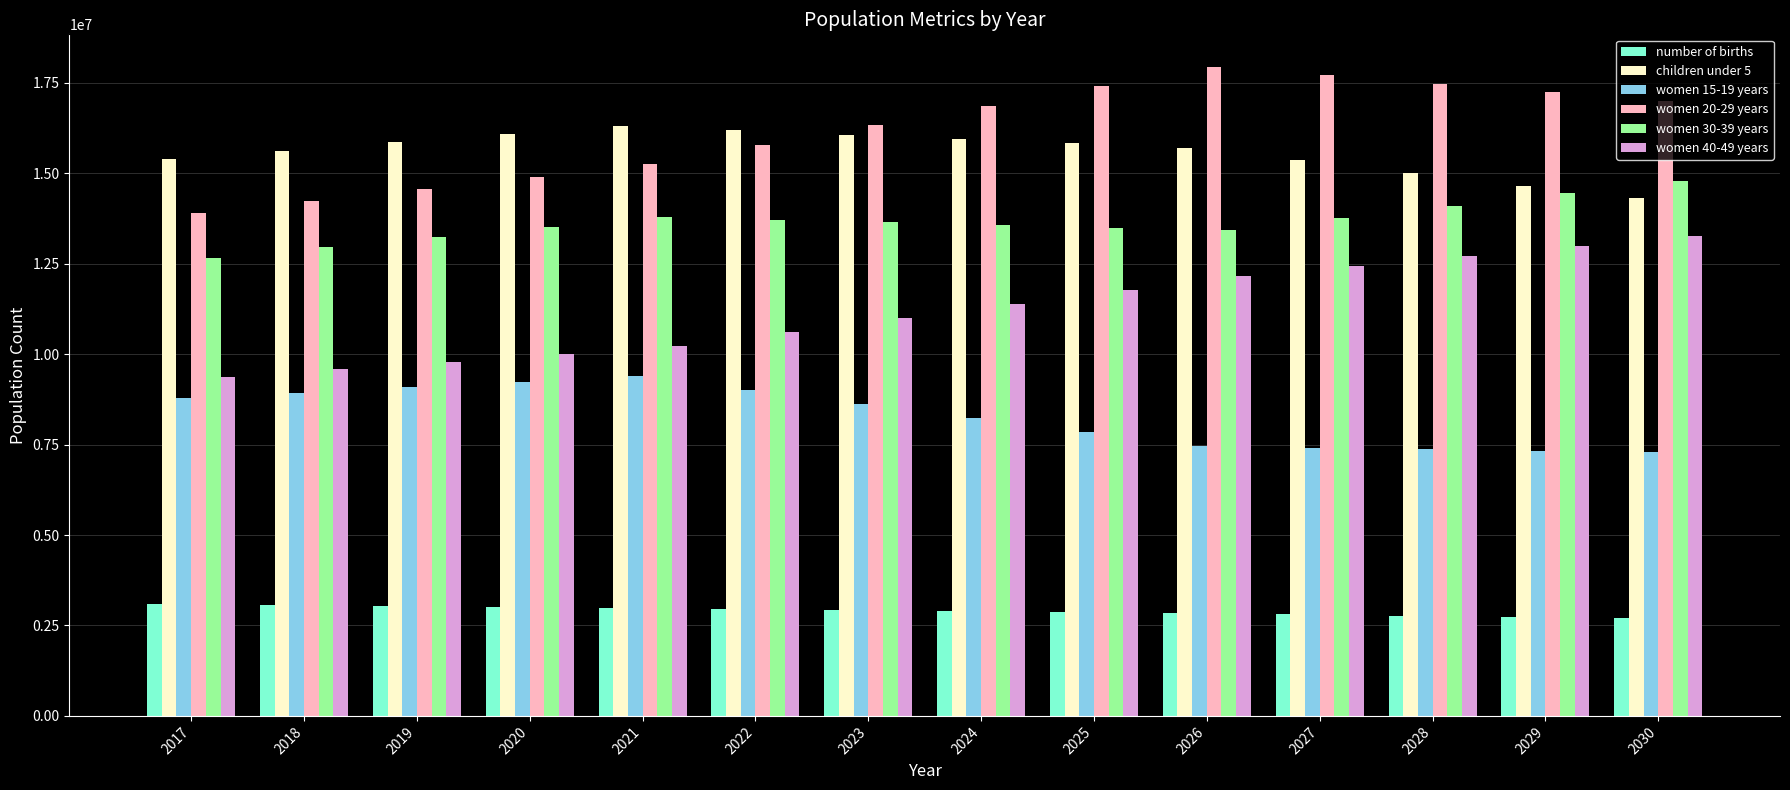

Which series has the largest total across all categories?

women 20-29 years